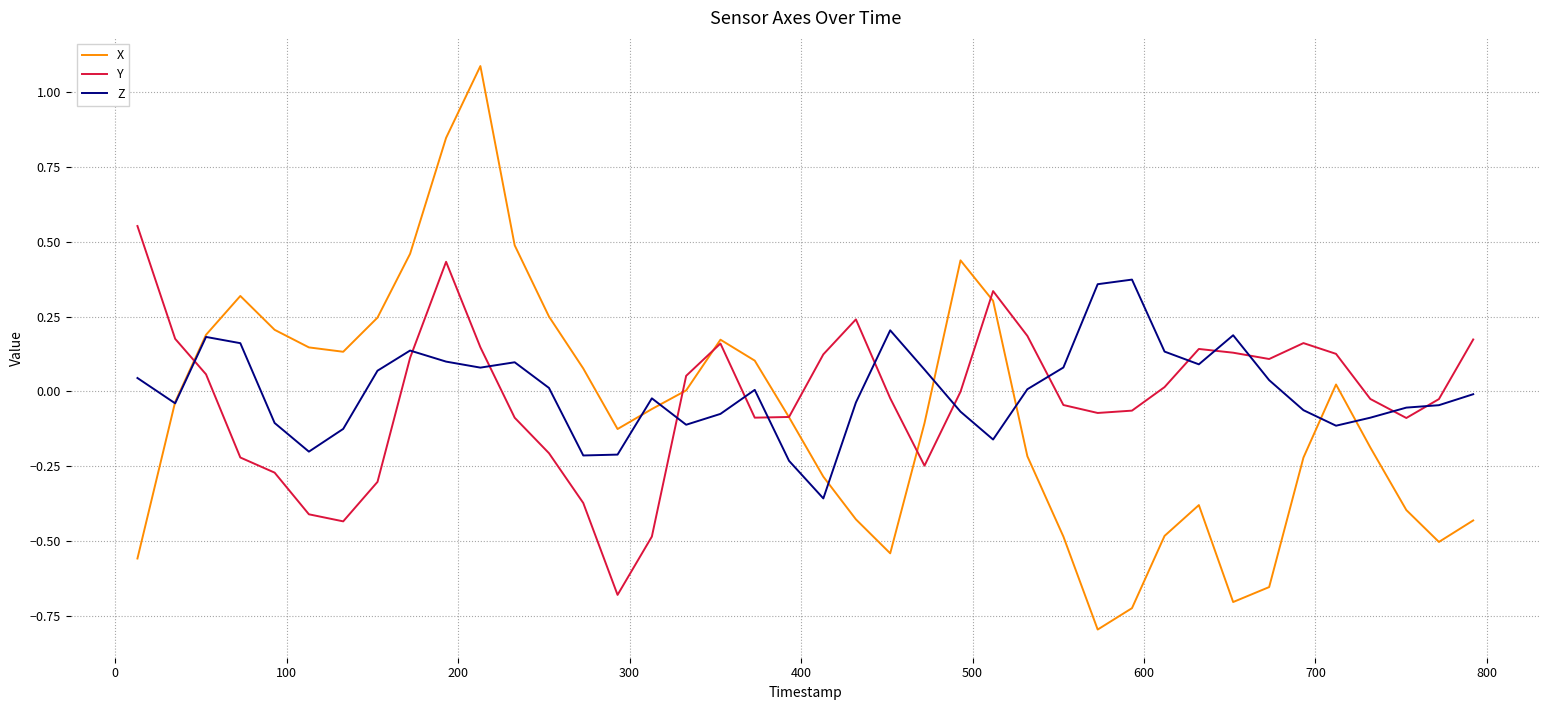

List the series in order of their peak value, lowest first.

Z, Y, X